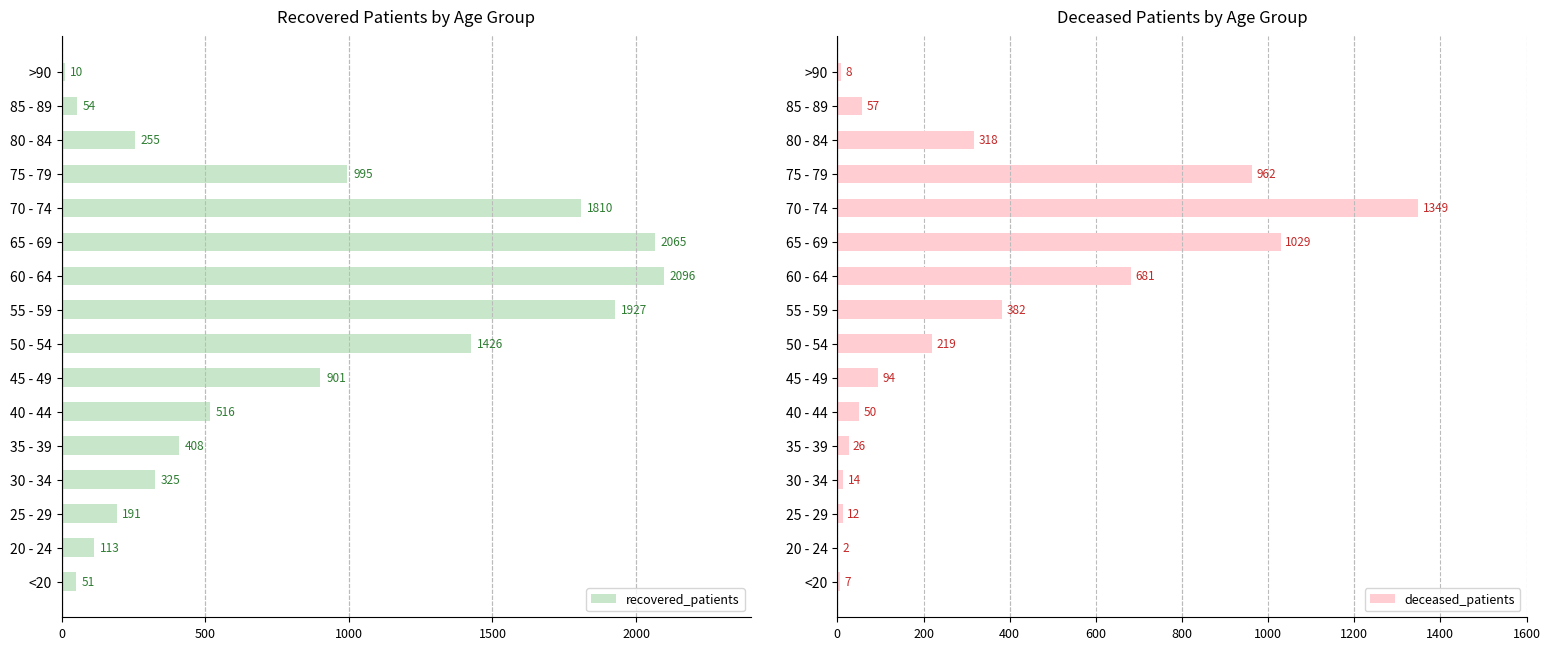

What is the minimum value shown in the chart?

2